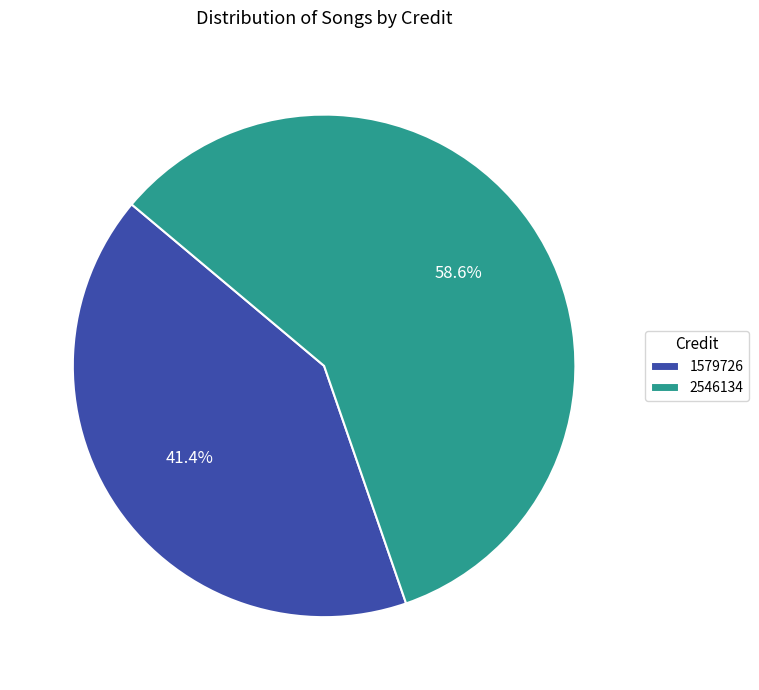

What percentage is the 2546134 slice, to the nearest percent?

59%